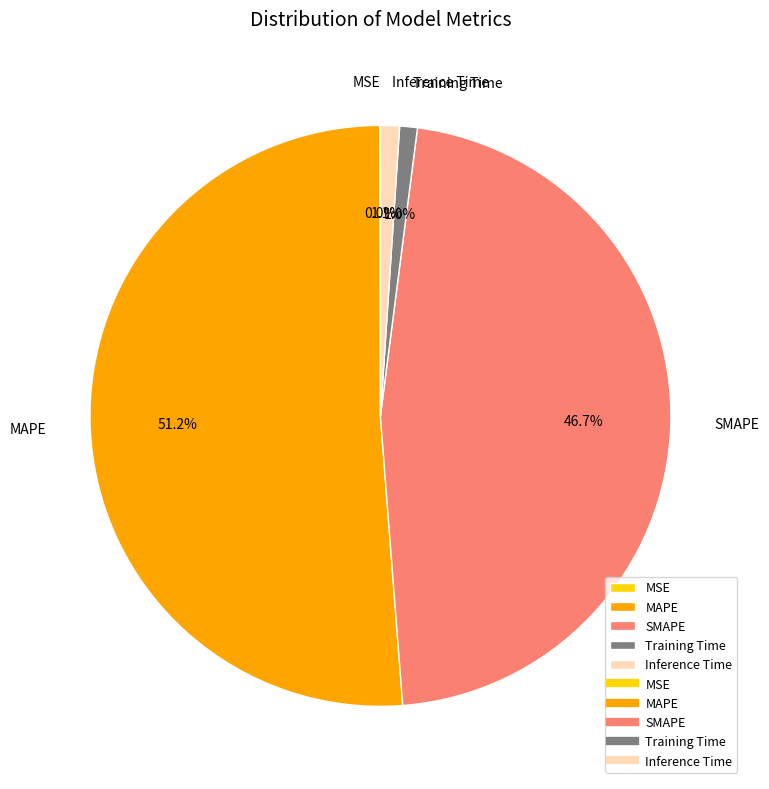

The SMAPE slice represents 55% of the pie. True or false?

False